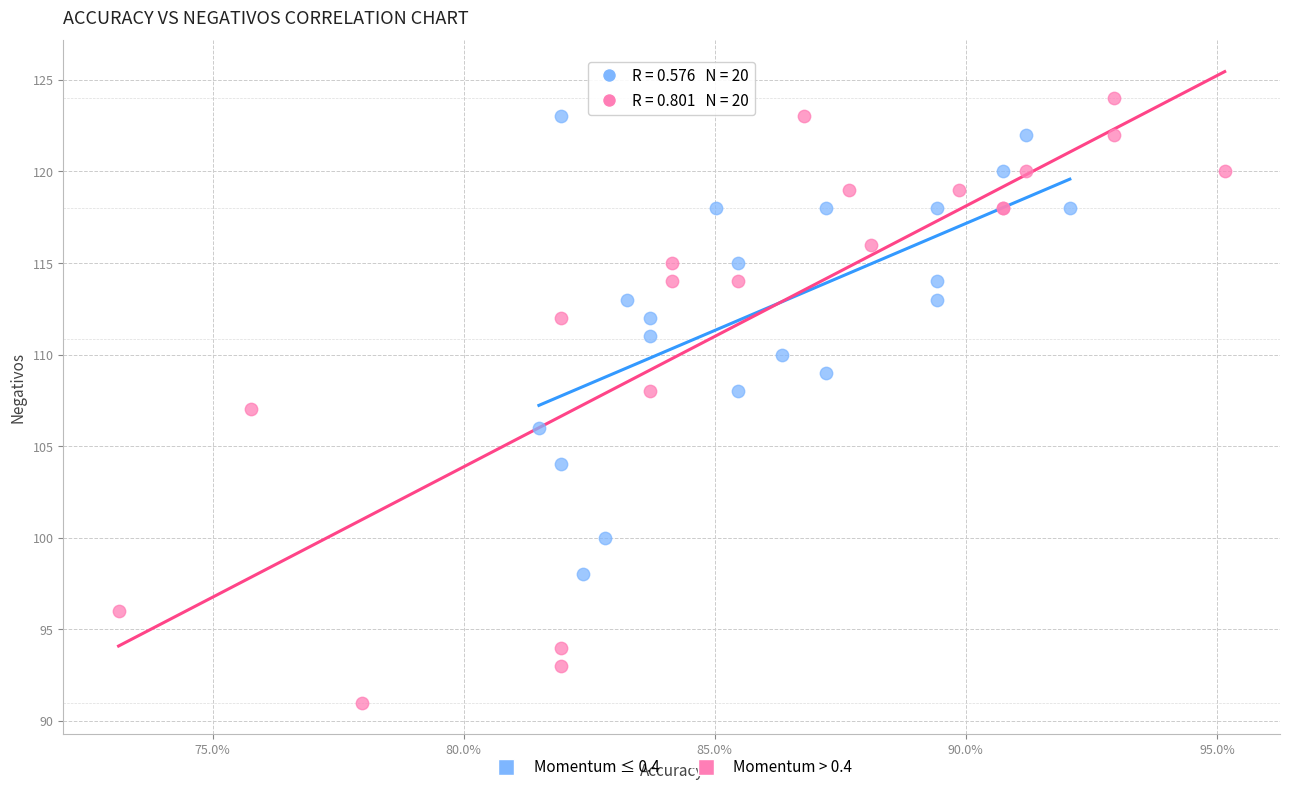

Which series reaches the minimum Y coordinate?

Momentum > 0.4